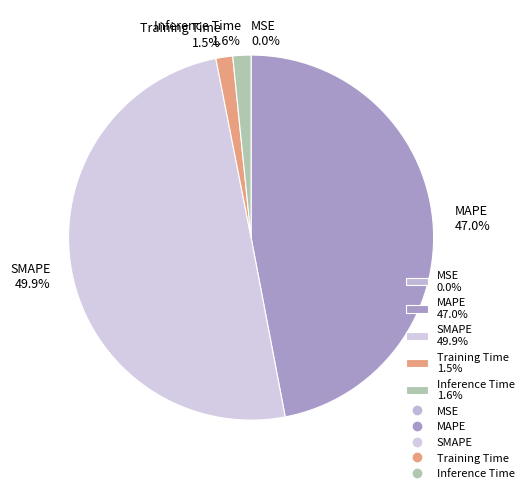

Between SMAPE and MAPE, which is larger?

SMAPE